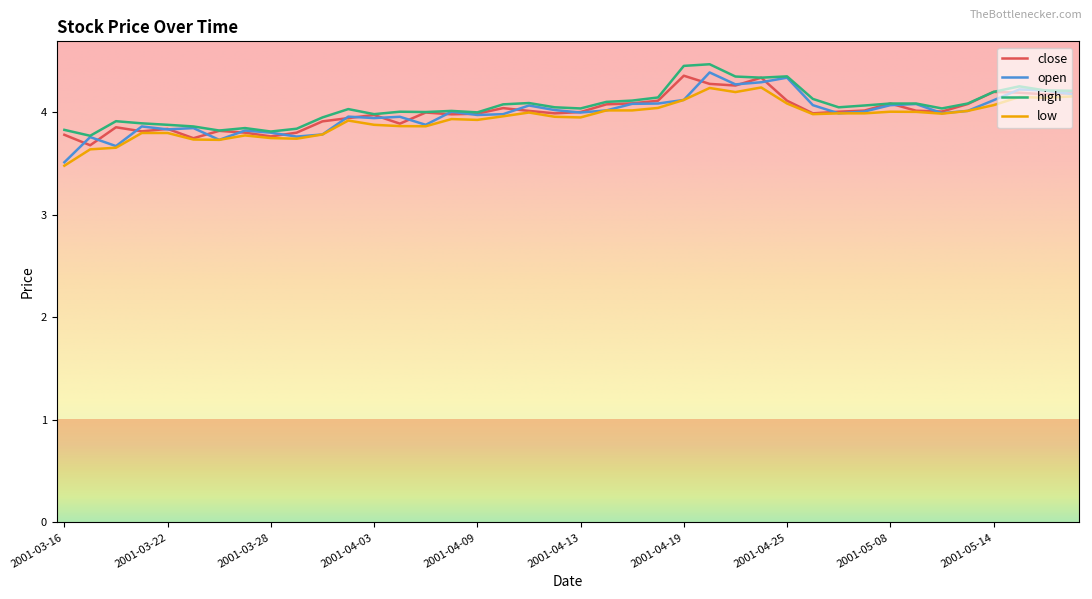

What is the maximum value shown in the chart?

4.5